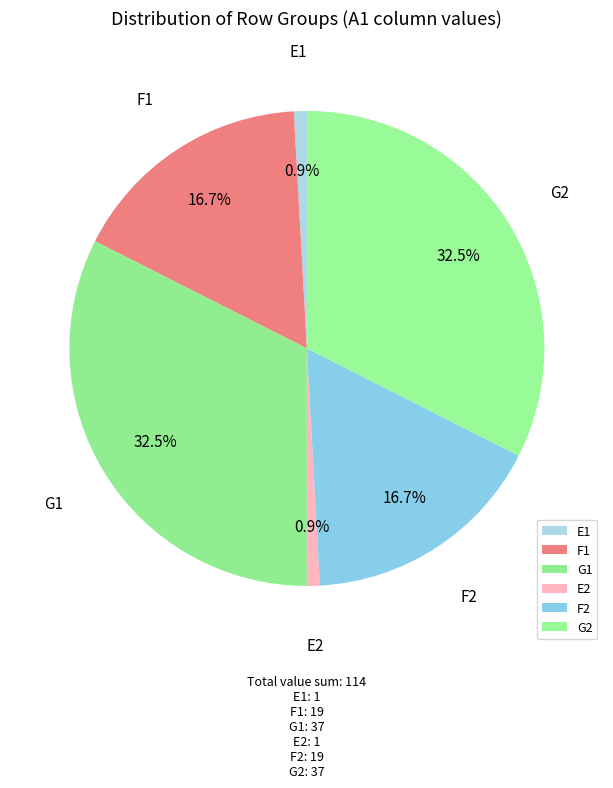

To the nearest percent, what is the average slice percentage?

17%